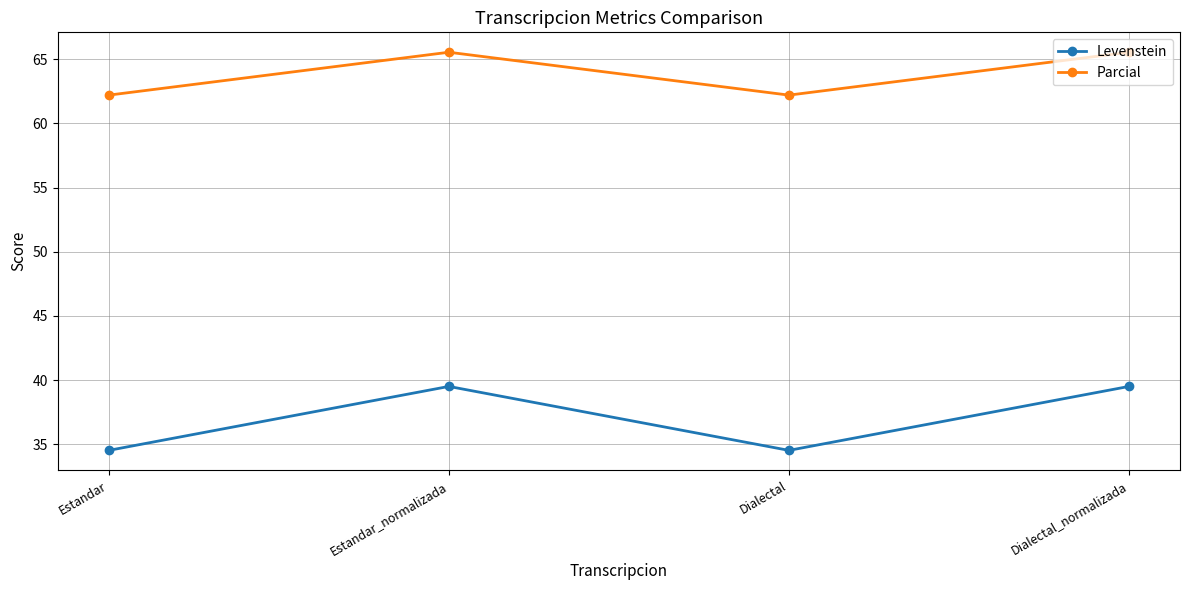

Does the chart have visible grid lines?

Yes